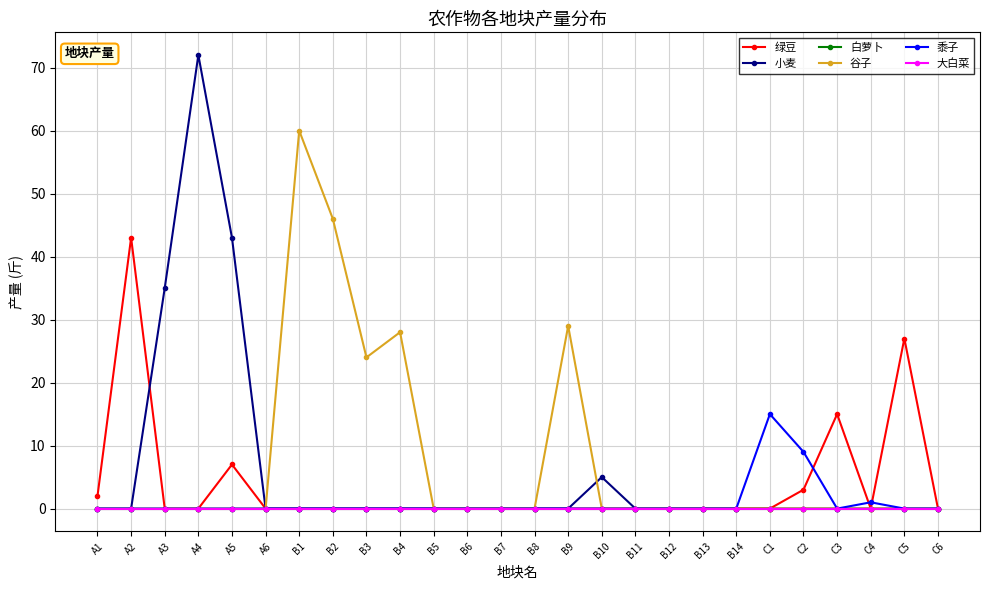

The 黍子 series shows 0 at B6. True or false?

True